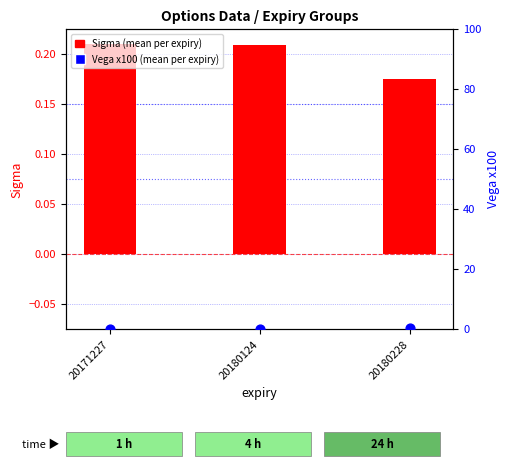

Which series reaches the minimum Y coordinate?

Vega x100